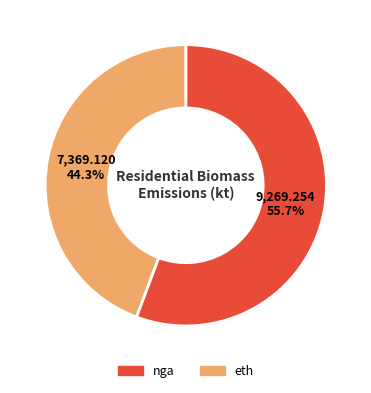

Which has a higher value, nga or eth?

nga